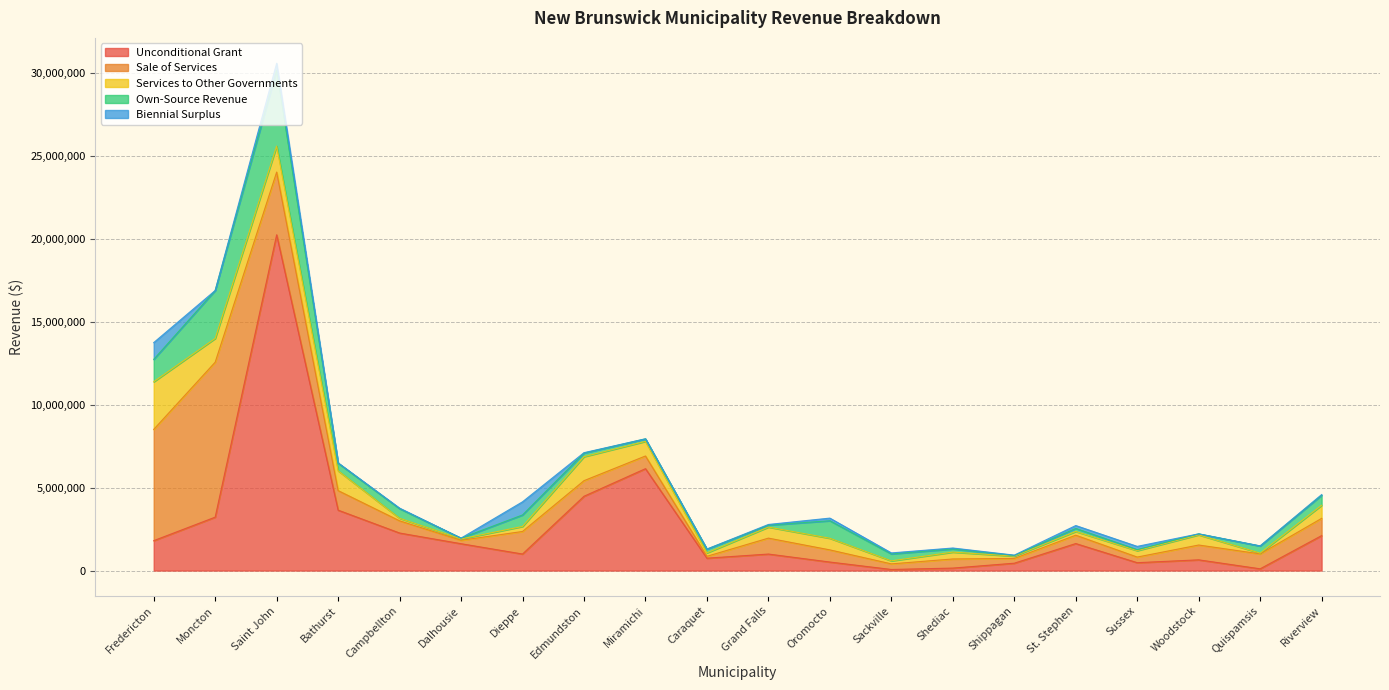

True or false: Biennial Surplus and Sale of Services cross at least once.

False